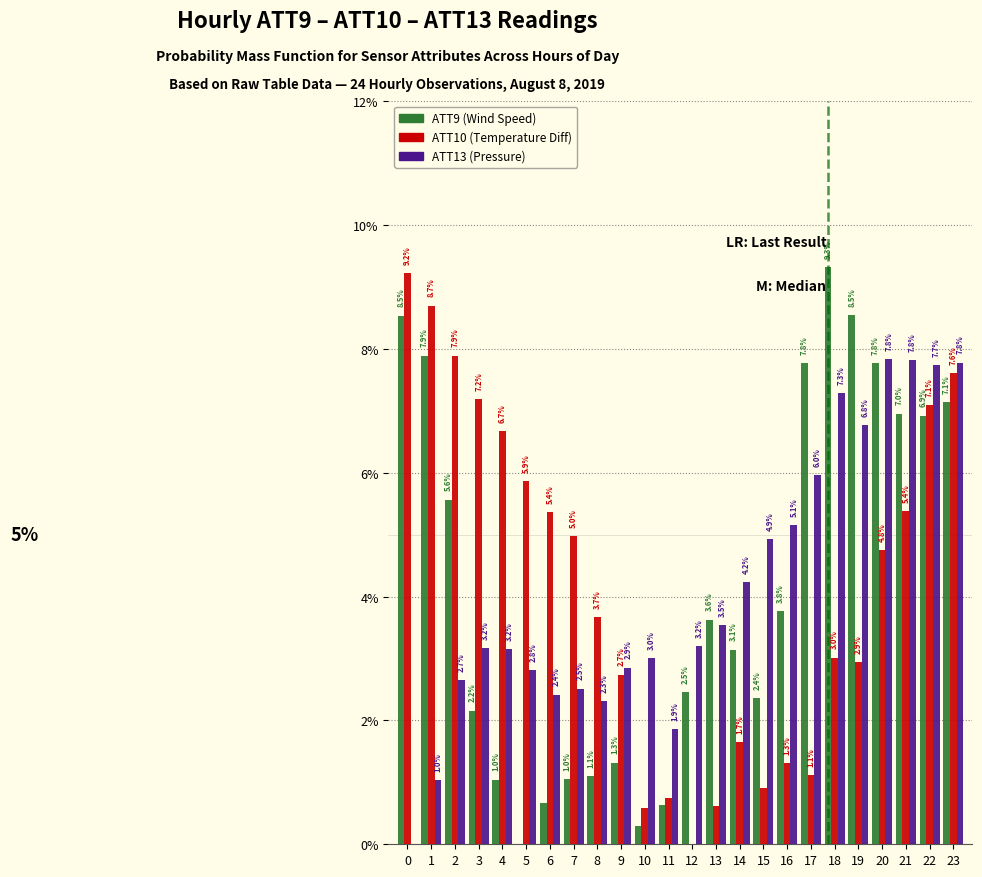

At which category is the sum across all series the highest?

23